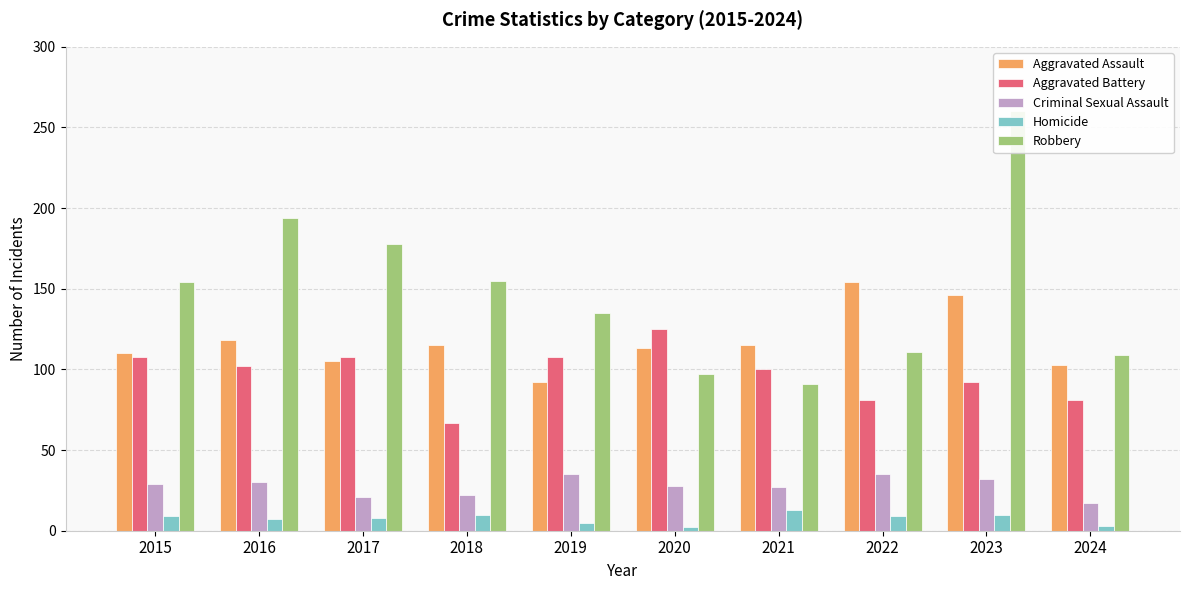

What is the value of the Aggravated Battery bar at the 3rd from the left?

108